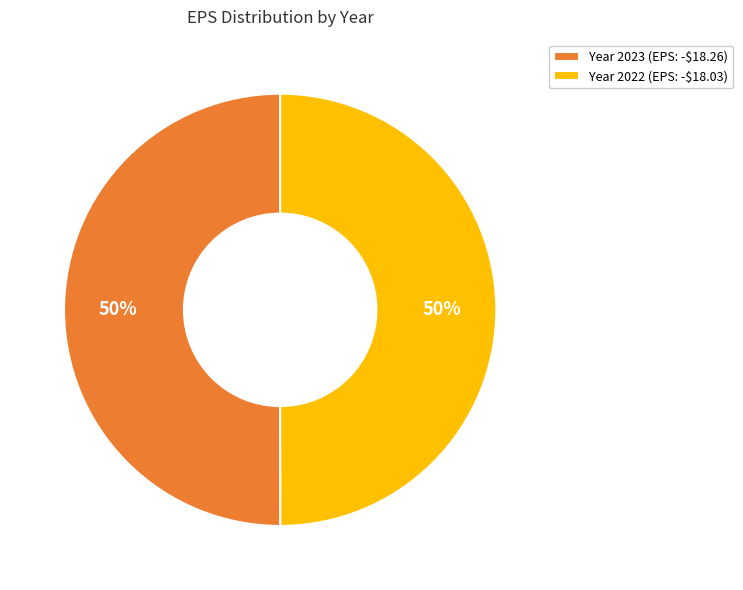

How many slices are in this pie chart?

2